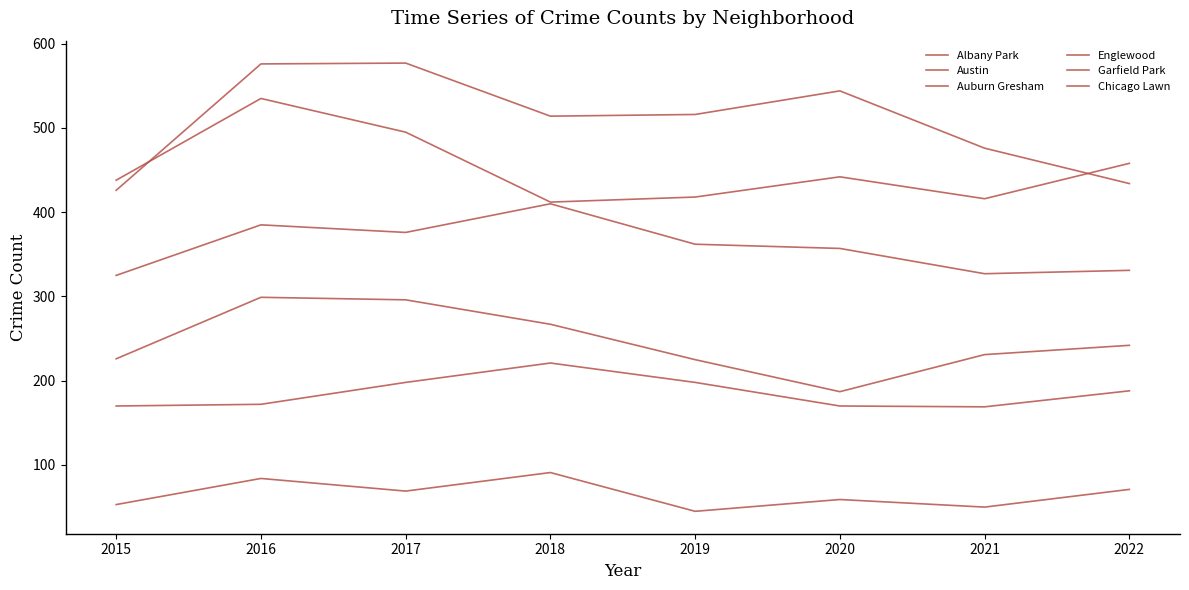

Where is the first local minimum for Albany Park?

2017